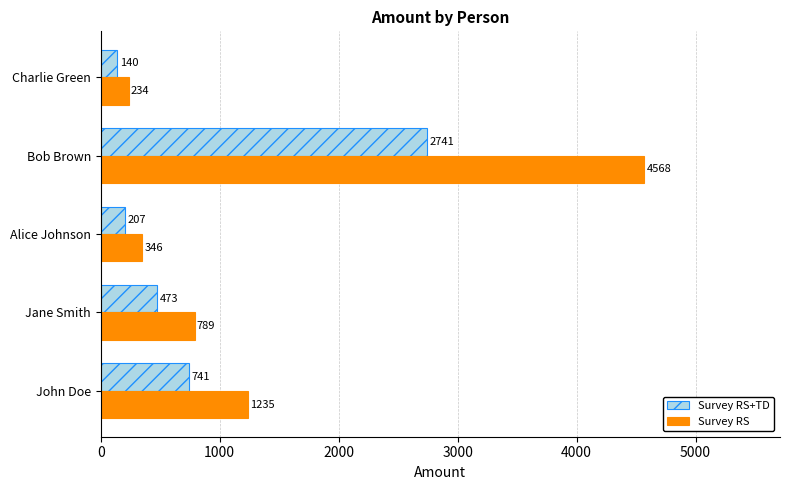

The value of Survey RS+TD at Alice Johnson is 207.5. True or false?

True